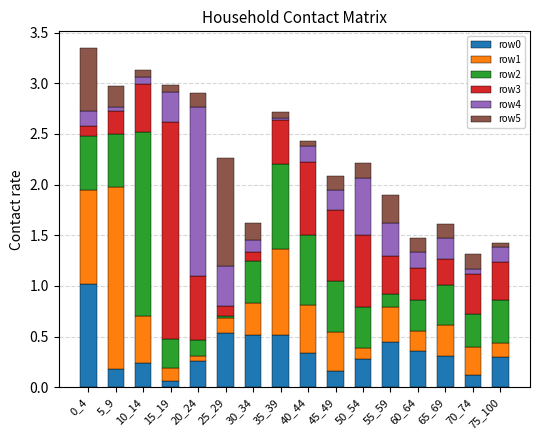

Which series has the largest total across all categories?

row3